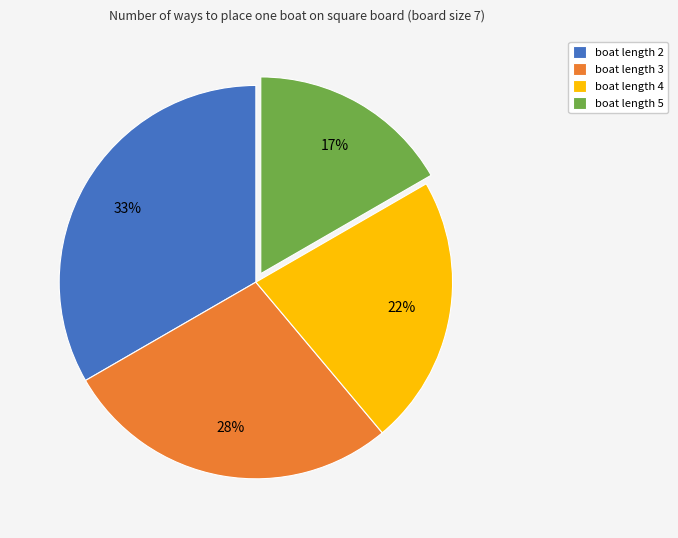

How many slices are in this pie chart?

4